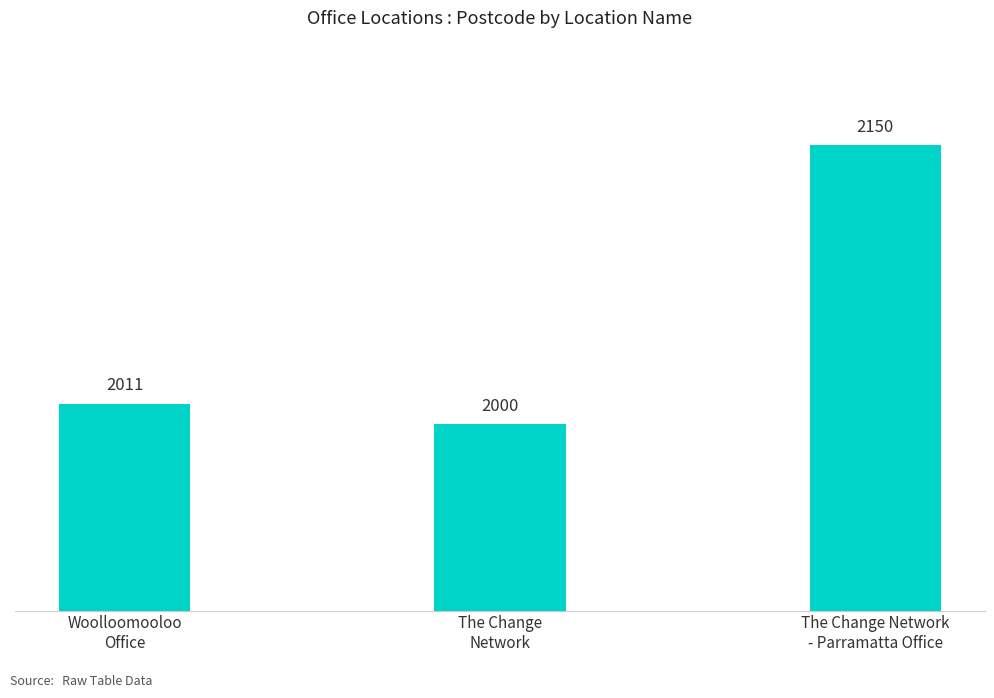

What is the sum of the values at Woolloomooloo
Office and The Change
Network?

4011